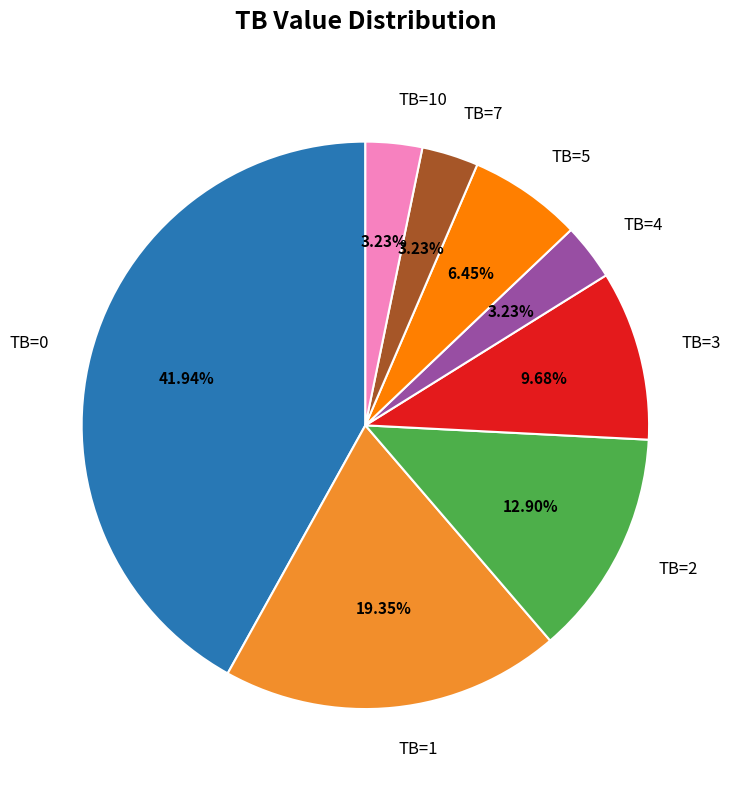

Is the sum of TB=0 and TB=3 greater than half?

Yes